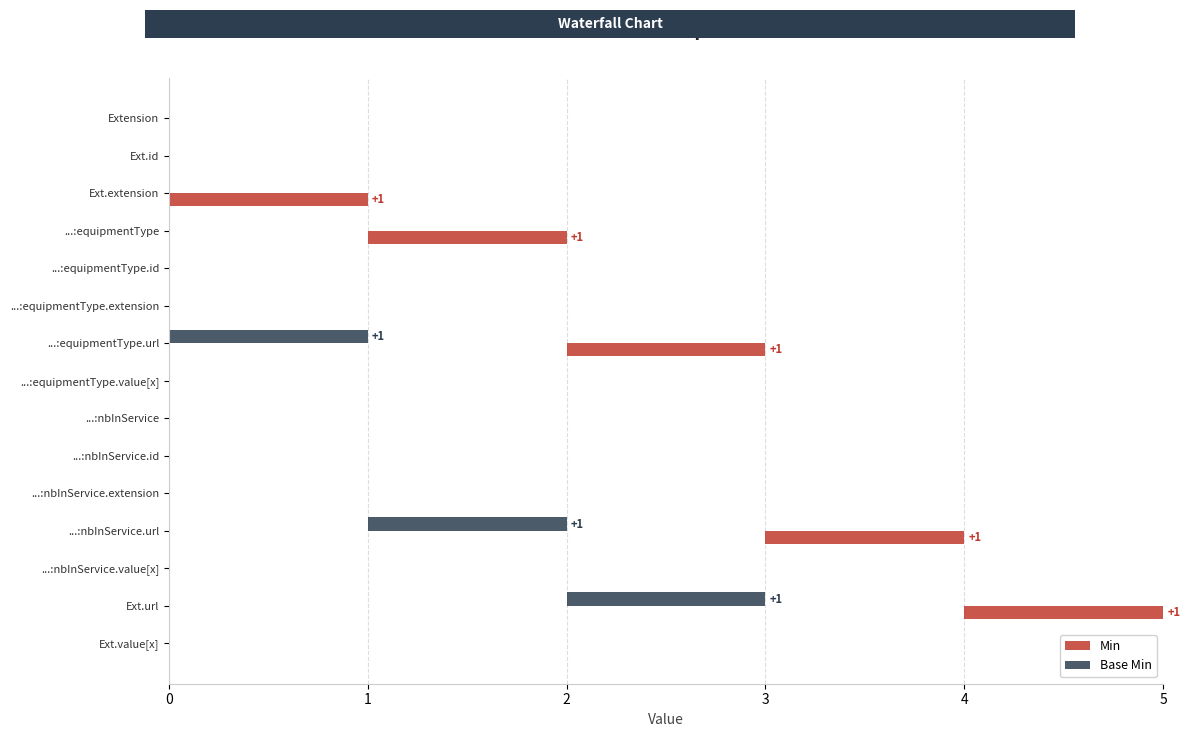

Count the number of data series in this chart.

2